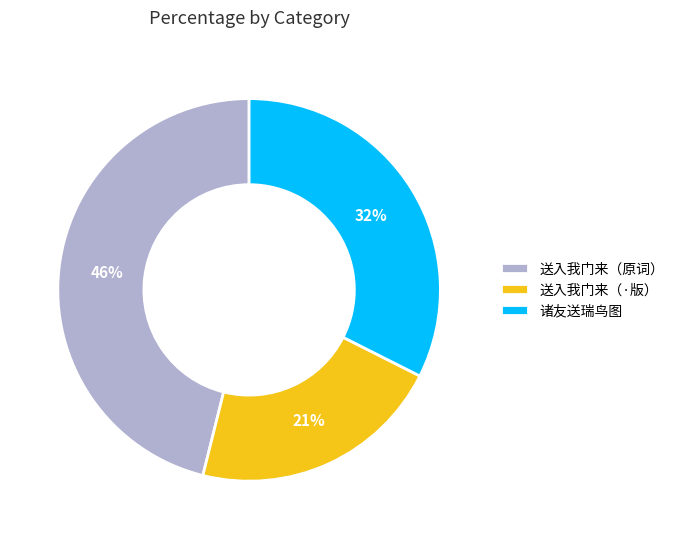

Which has a higher value, 诸友送瑞鸟图 or 送入我门来（·版）?

诸友送瑞鸟图